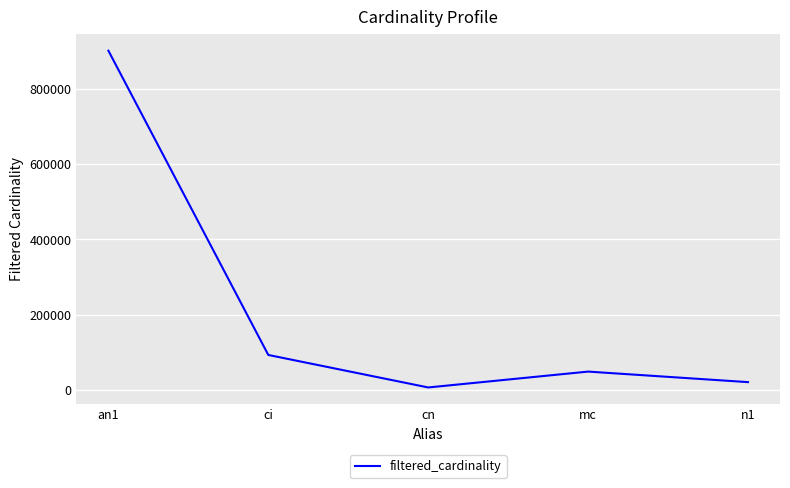

List the labels in order of value, smallest first.

cn, n1, mc, ci, an1